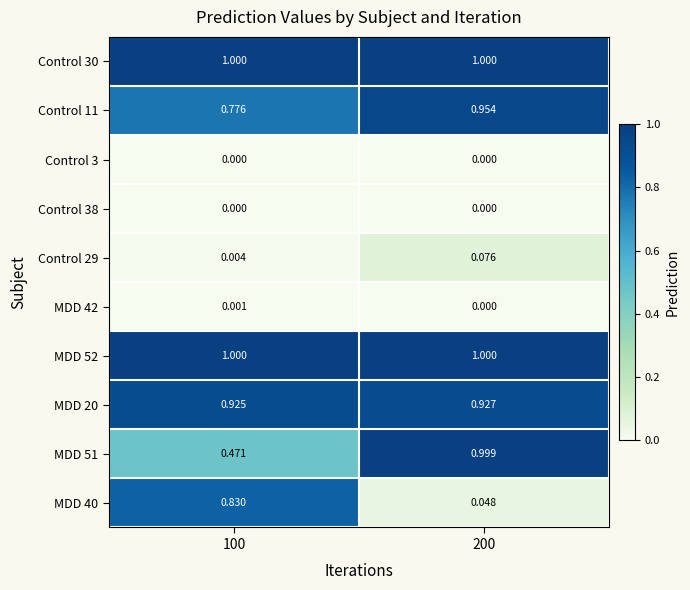

Is the value of Control 11 at 100 greater than the value of Control 30 at 100?

No